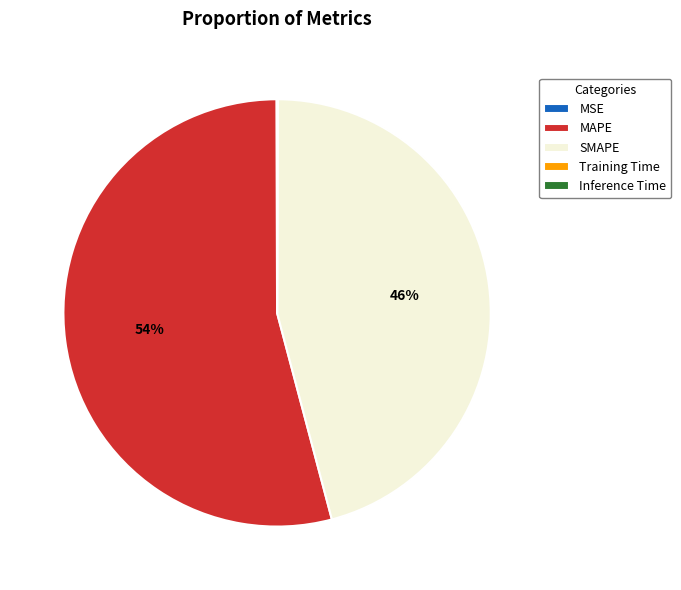

Is the sum of MAPE and SMAPE greater than half?

Yes